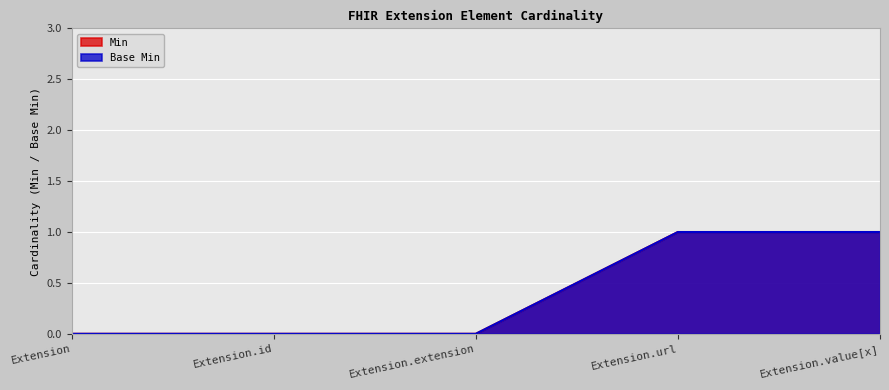

At Extension.value[x], list the series in order from smallest to largest.

Min, Base Min